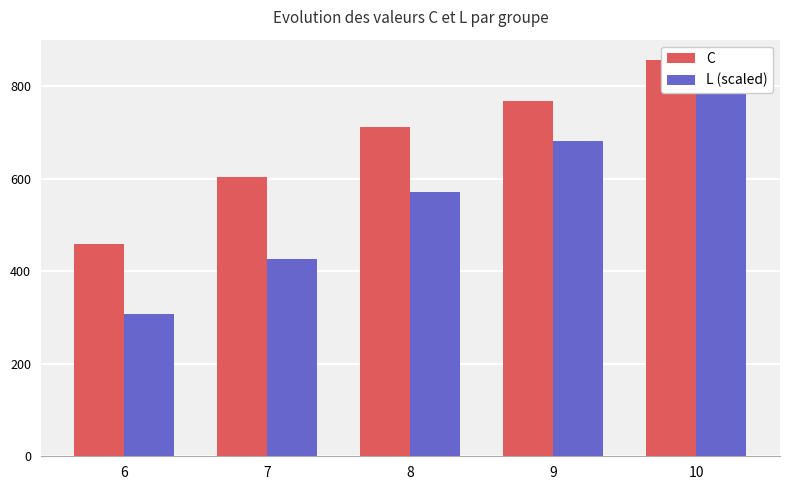

Reading left to right, list all the values displayed in this chart.

C: 458.8	603.4	711.8	769.1	858.0
L (scaled): 306.6	427.1	571.5	681.0	858.0